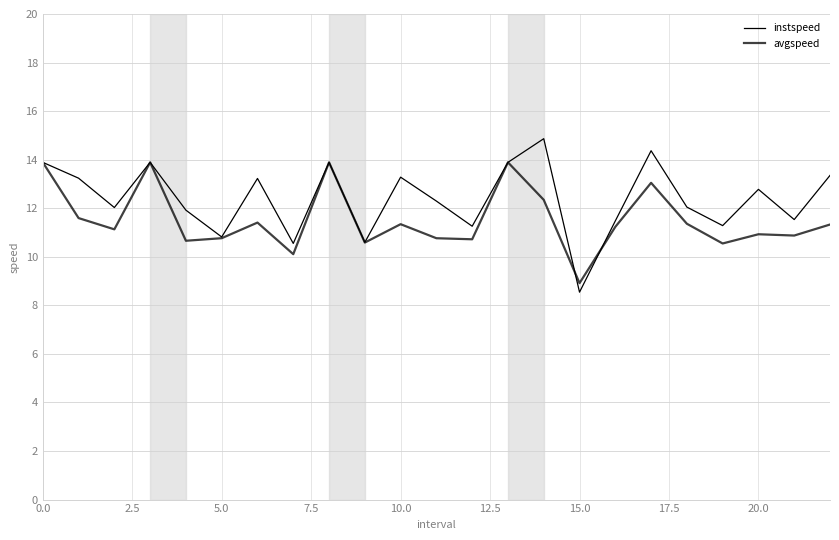

Reading left to right, list all the values displayed in this chart.

instspeed: 13.9	13.2	12.0	13.9	11.9	10.8	13.2	10.6	13.9	10.6	13.3	12.3	11.3	13.9	14.9	8.5	11.5	14.4	12.0	11.3	12.8	11.5	13.4
avgspeed: 13.9	11.6	11.1	13.9	10.7	10.8	11.4	10.1	13.9	10.6	11.3	10.8	10.7	13.9	12.3	8.9	11.2	13.0	11.4	10.5	10.9	10.9	11.3